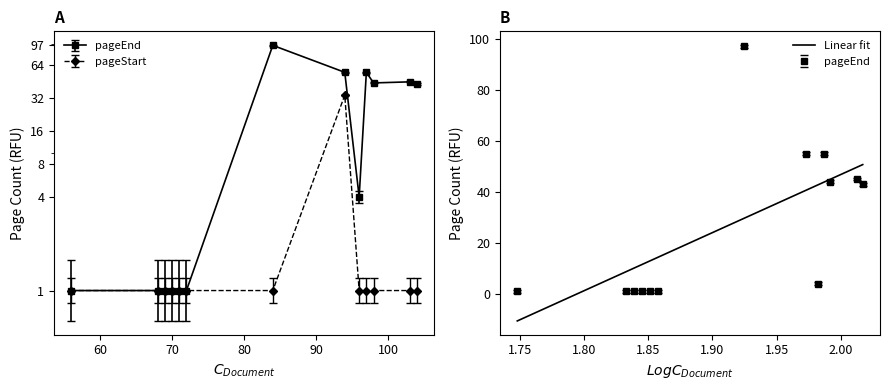

The value of pageStart at 72 is 1. True or false?

True